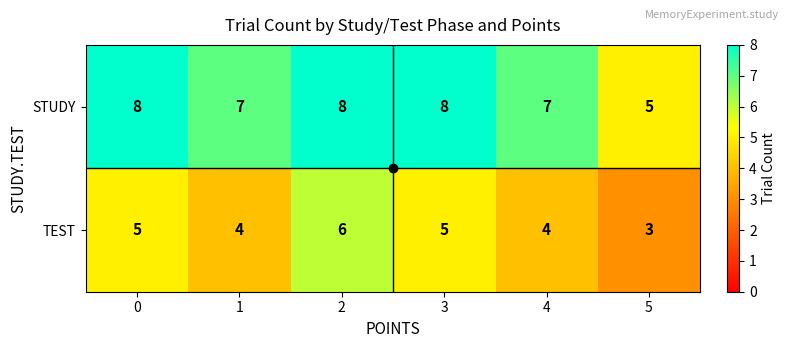

Count the TEST values in the range 4 to 5.

4